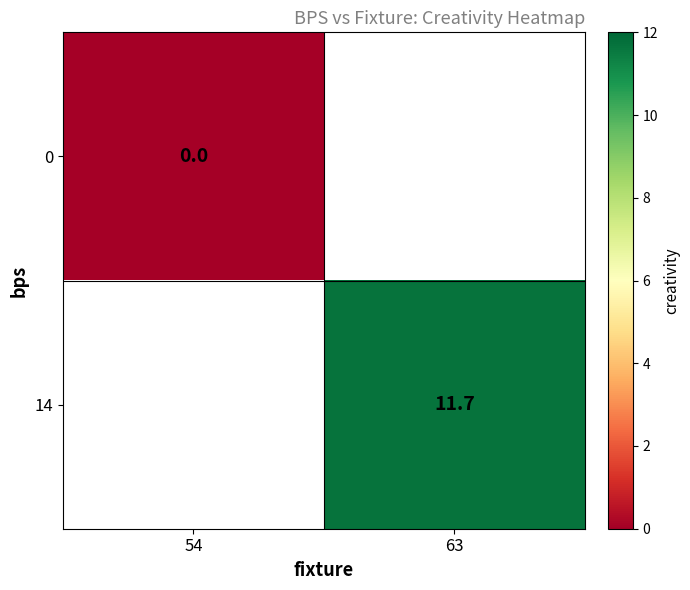

At how many categories does at least one series exceed 5?

1